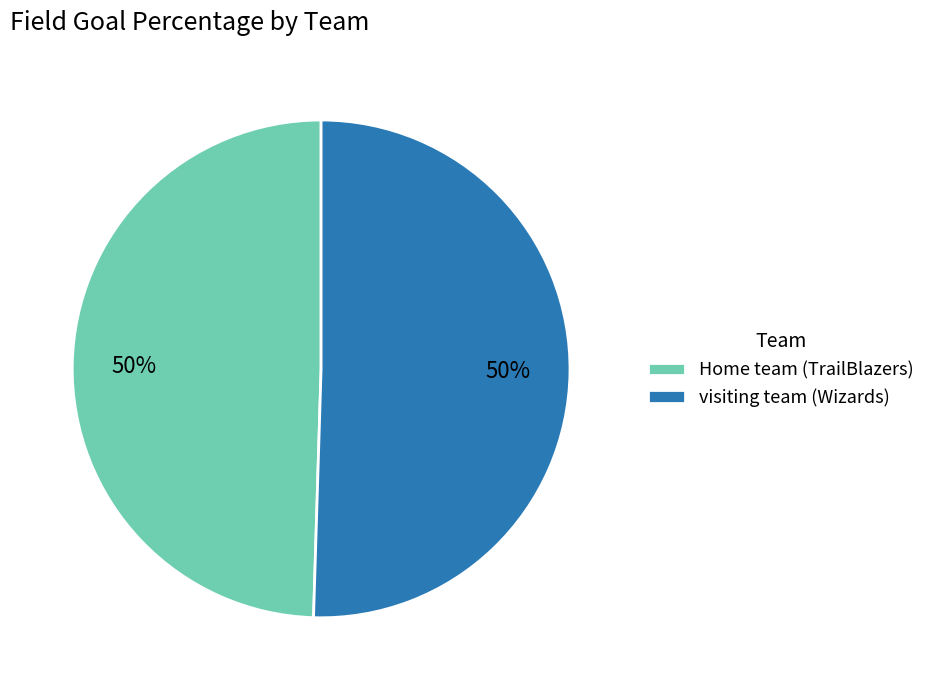

To the nearest percent, what is the average slice percentage?

50%